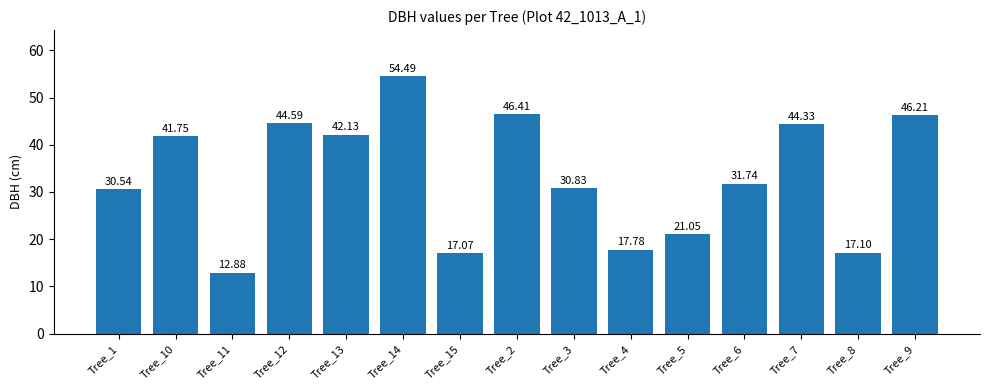

How many series are shown in this chart?

1